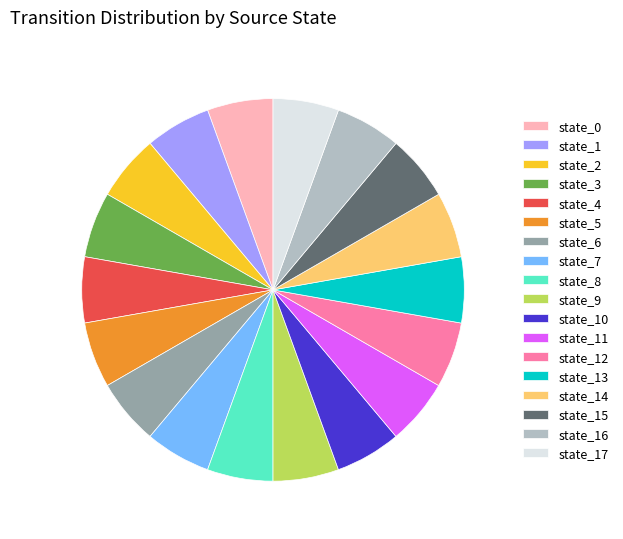

What is the ratio of the value at state_10 to the value at state_6?

1.0